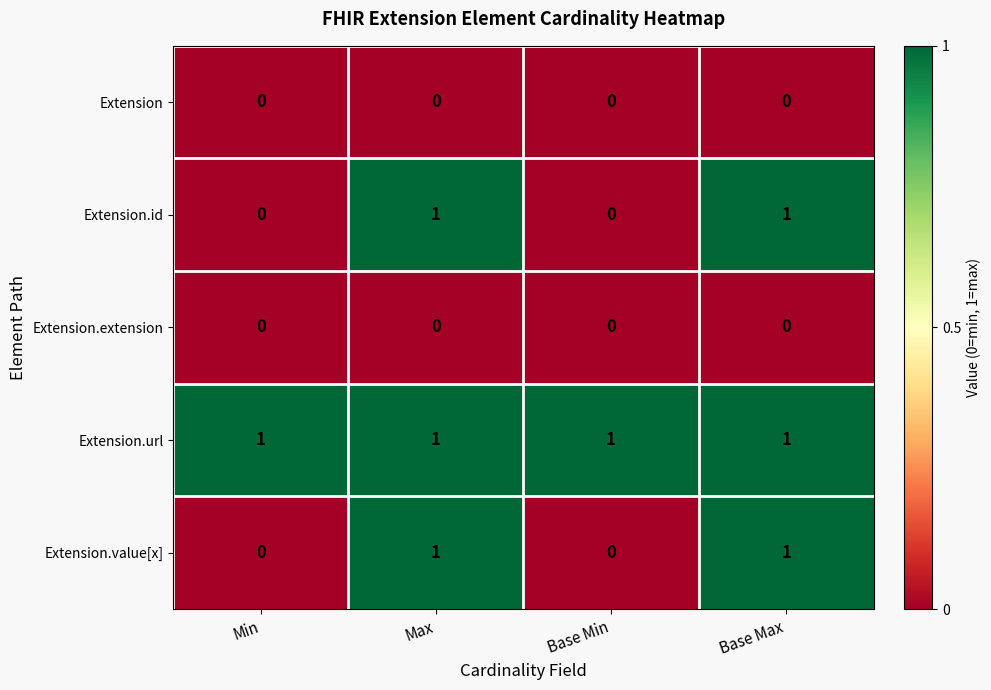

What is the total value across all series at Max?

3